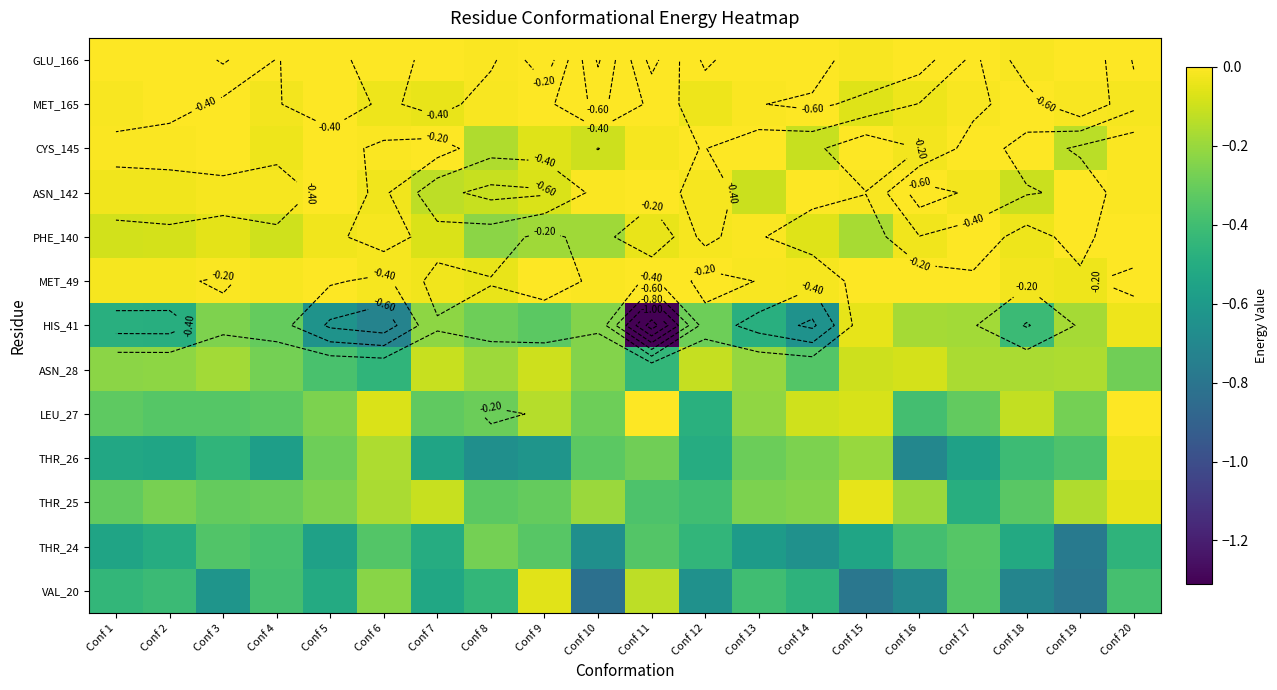

Which category has the lowest value in the GLU_166 series?

Conf 18